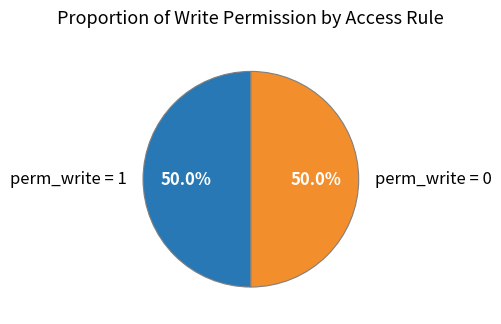

What percentage do perm_write = 0 and perm_write = 1 together represent?

100.0%